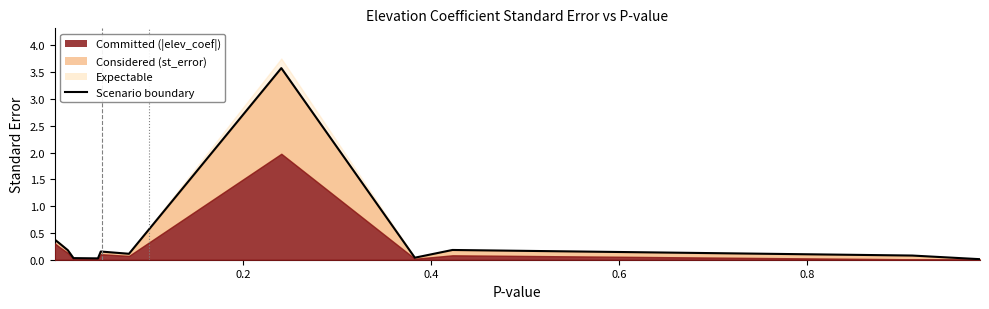

What is the sum of all values?

5.1